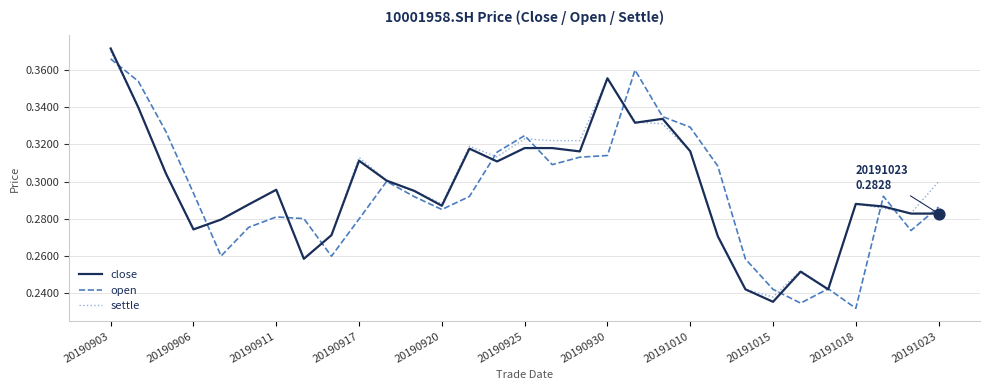

What are all the series names shown in the legend?

close, open, settle